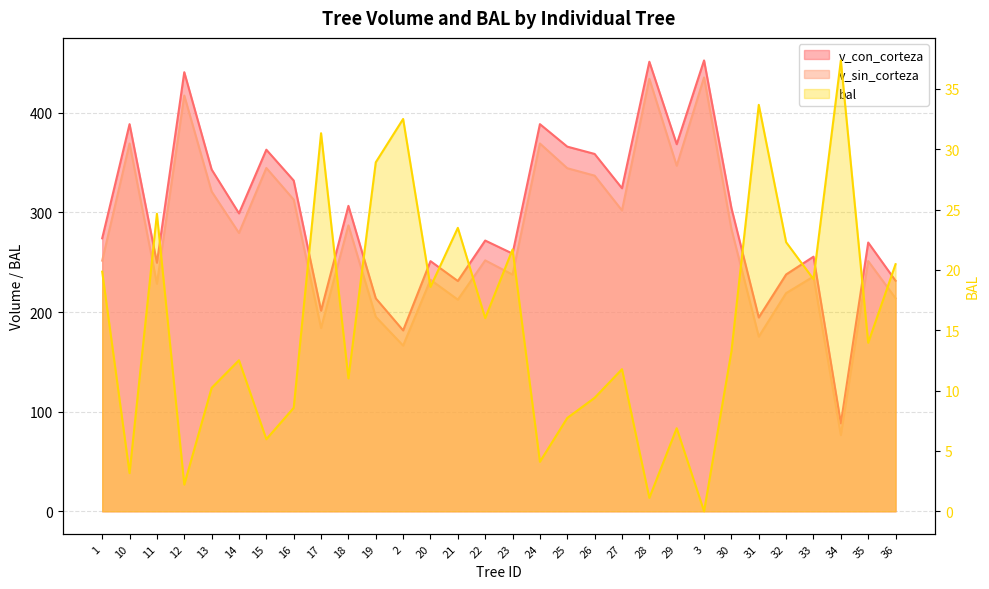

At which category is the sum across all series the highest?

3